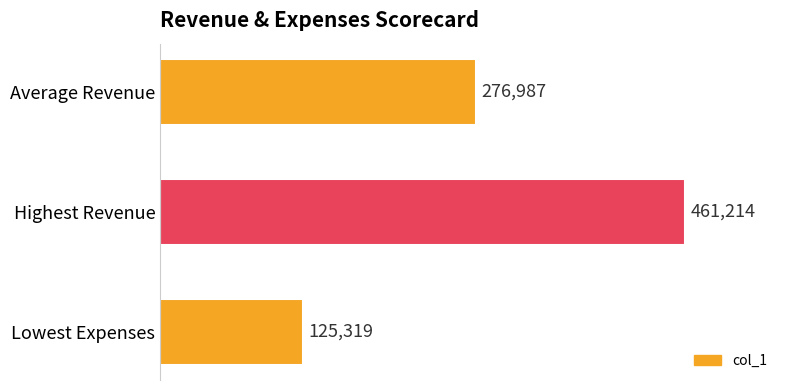

What is the difference between the maximum and second lowest values?

184227.5